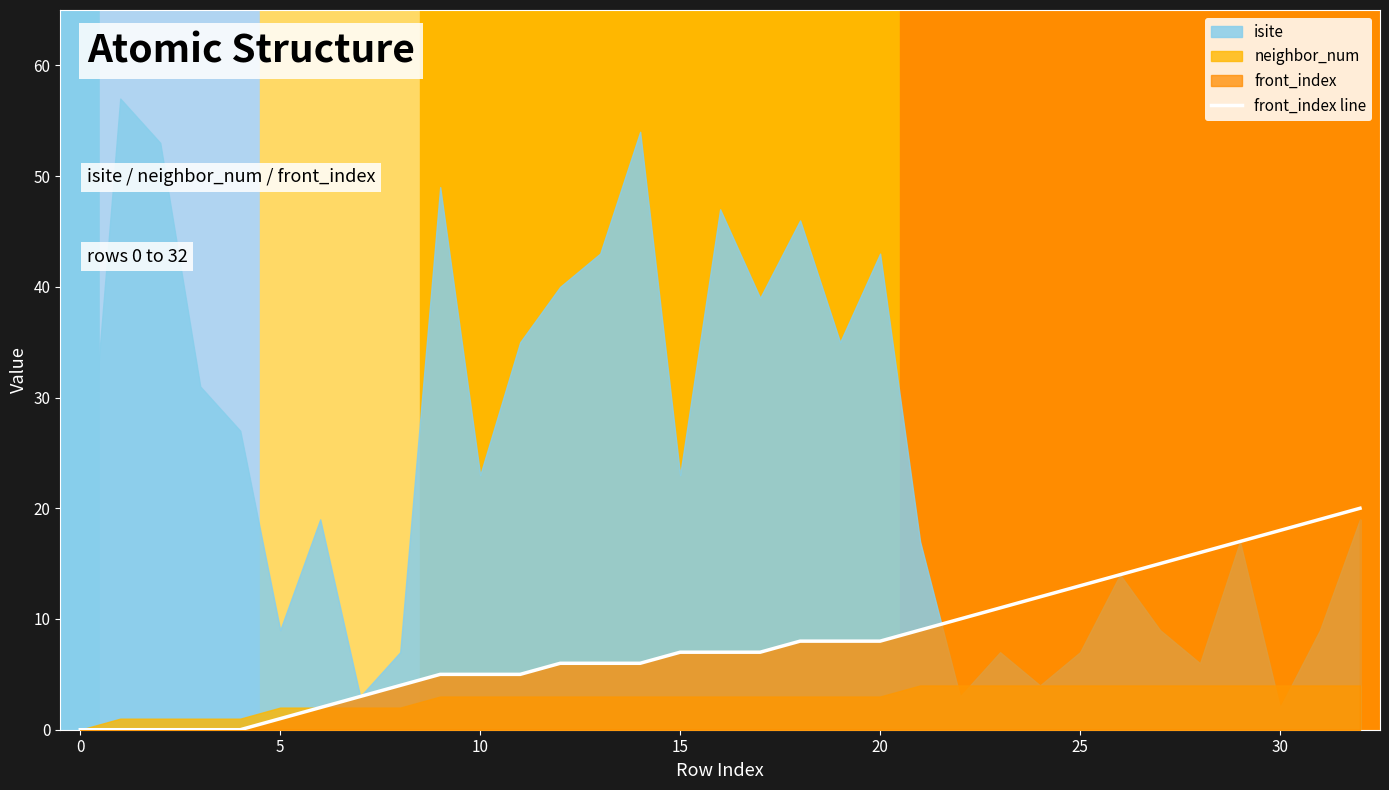

How many data points does each series have?

33